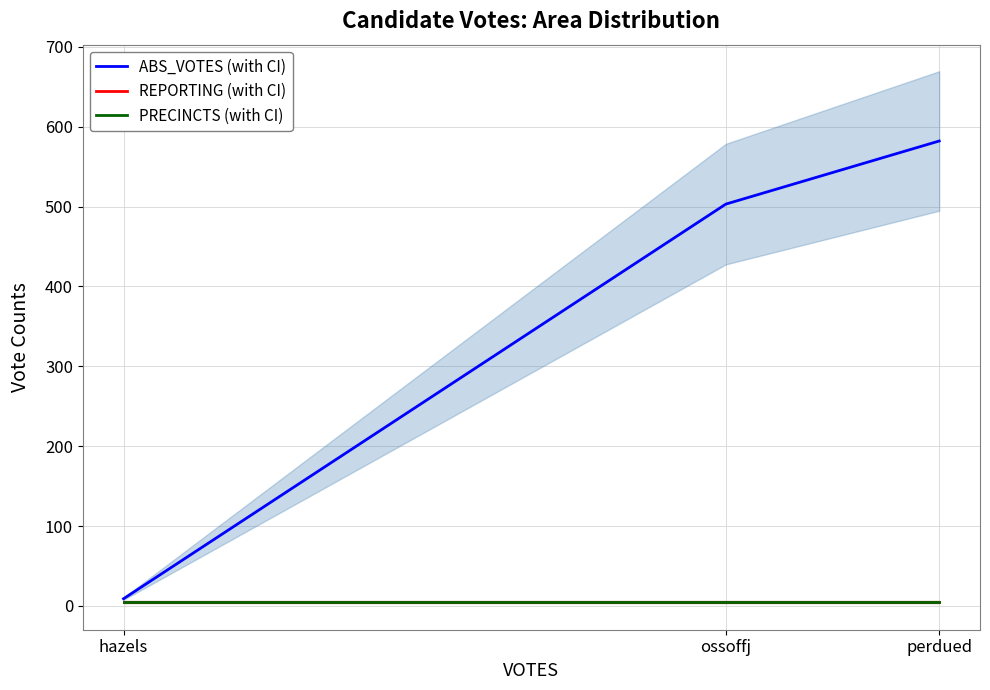

At how many categories does at least one series exceed 69?

2